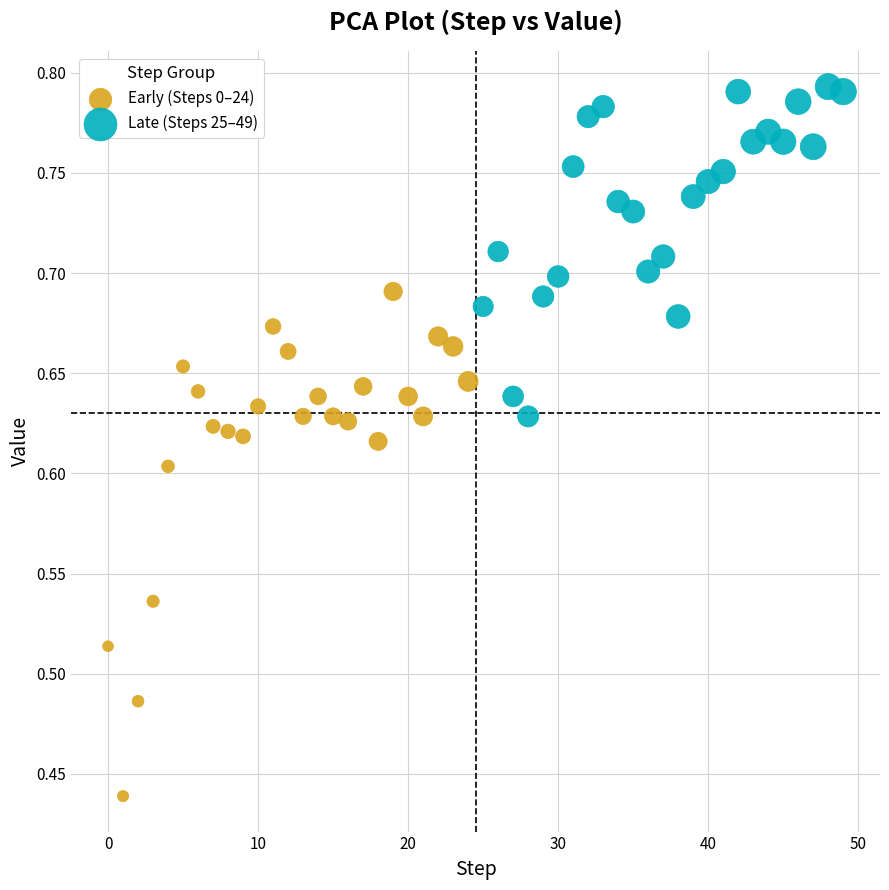

Which series reaches the minimum Y coordinate?

Early (Steps 0–24)